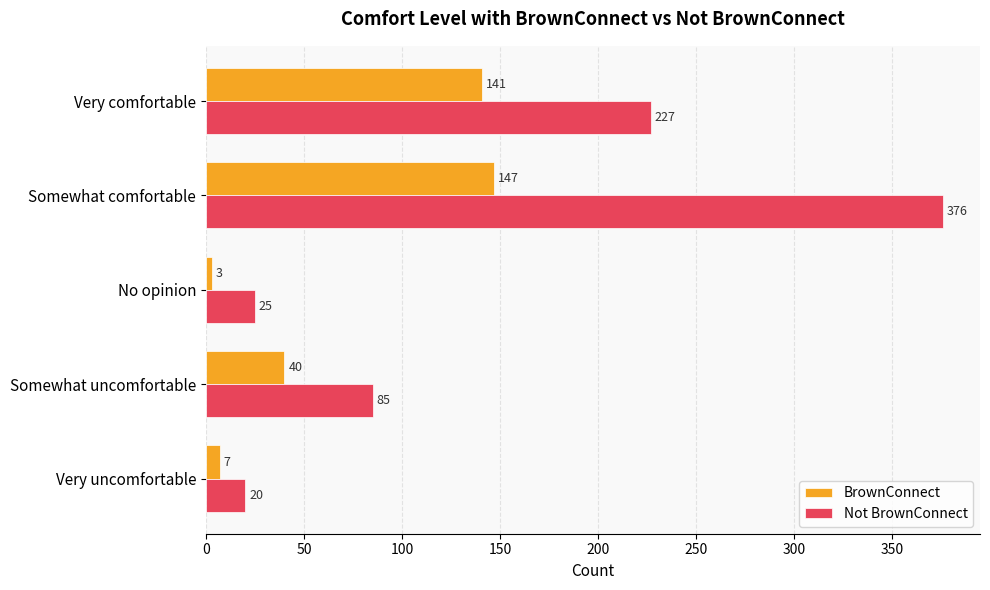

At how many categories does at least one series exceed 244?

1